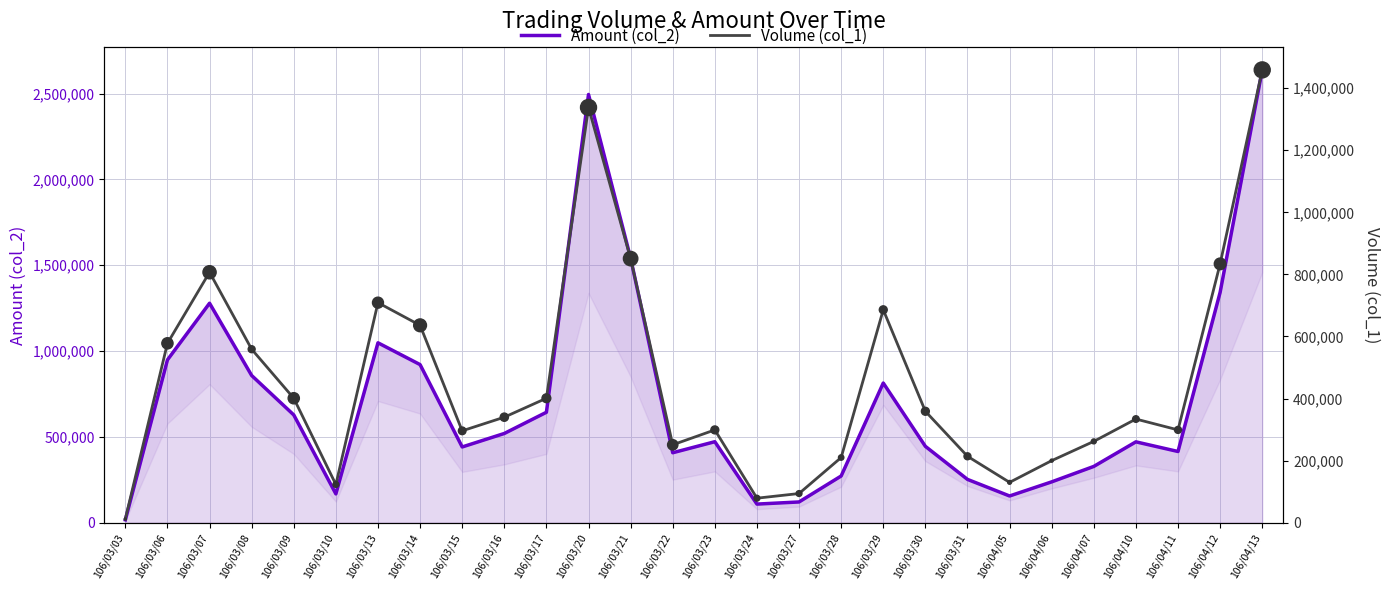

Which series has the largest total across all categories?

Amount (col_2)